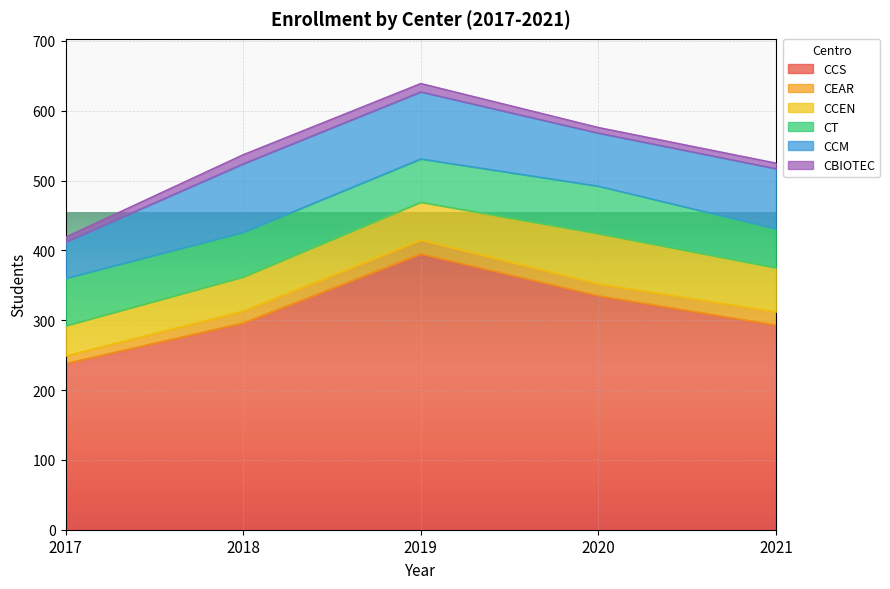

What is the difference between the CCEN values at 2021 and 2017?

20